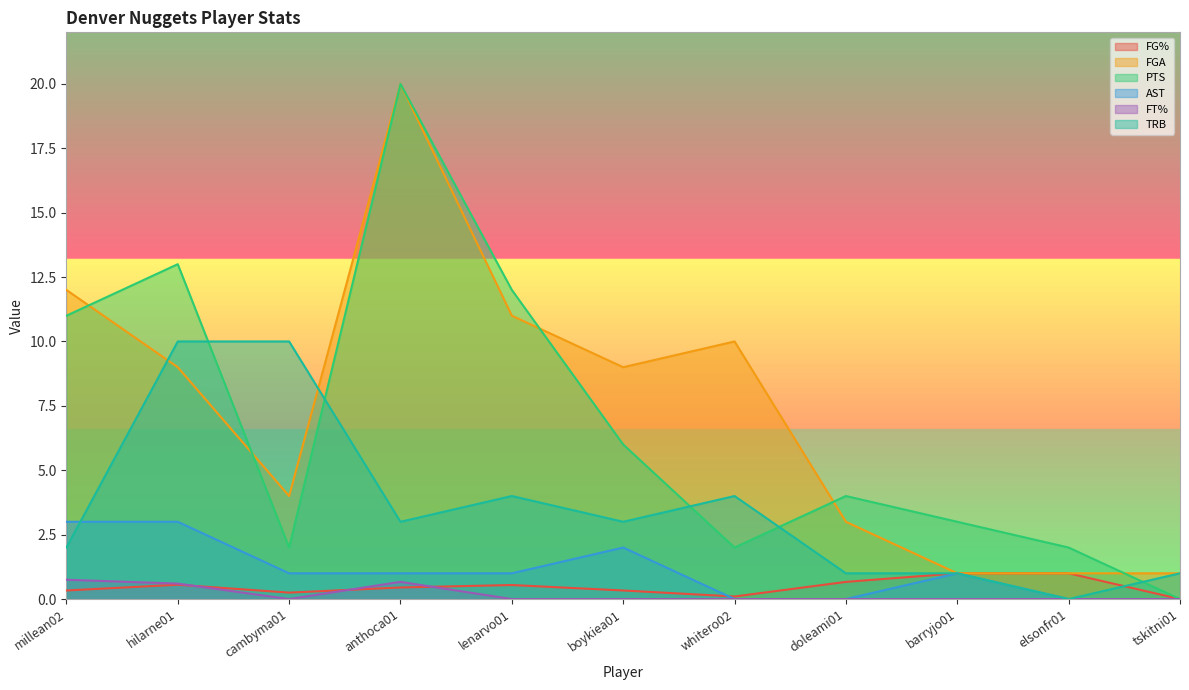

True or false: FT% and PTS cross at least once.

False